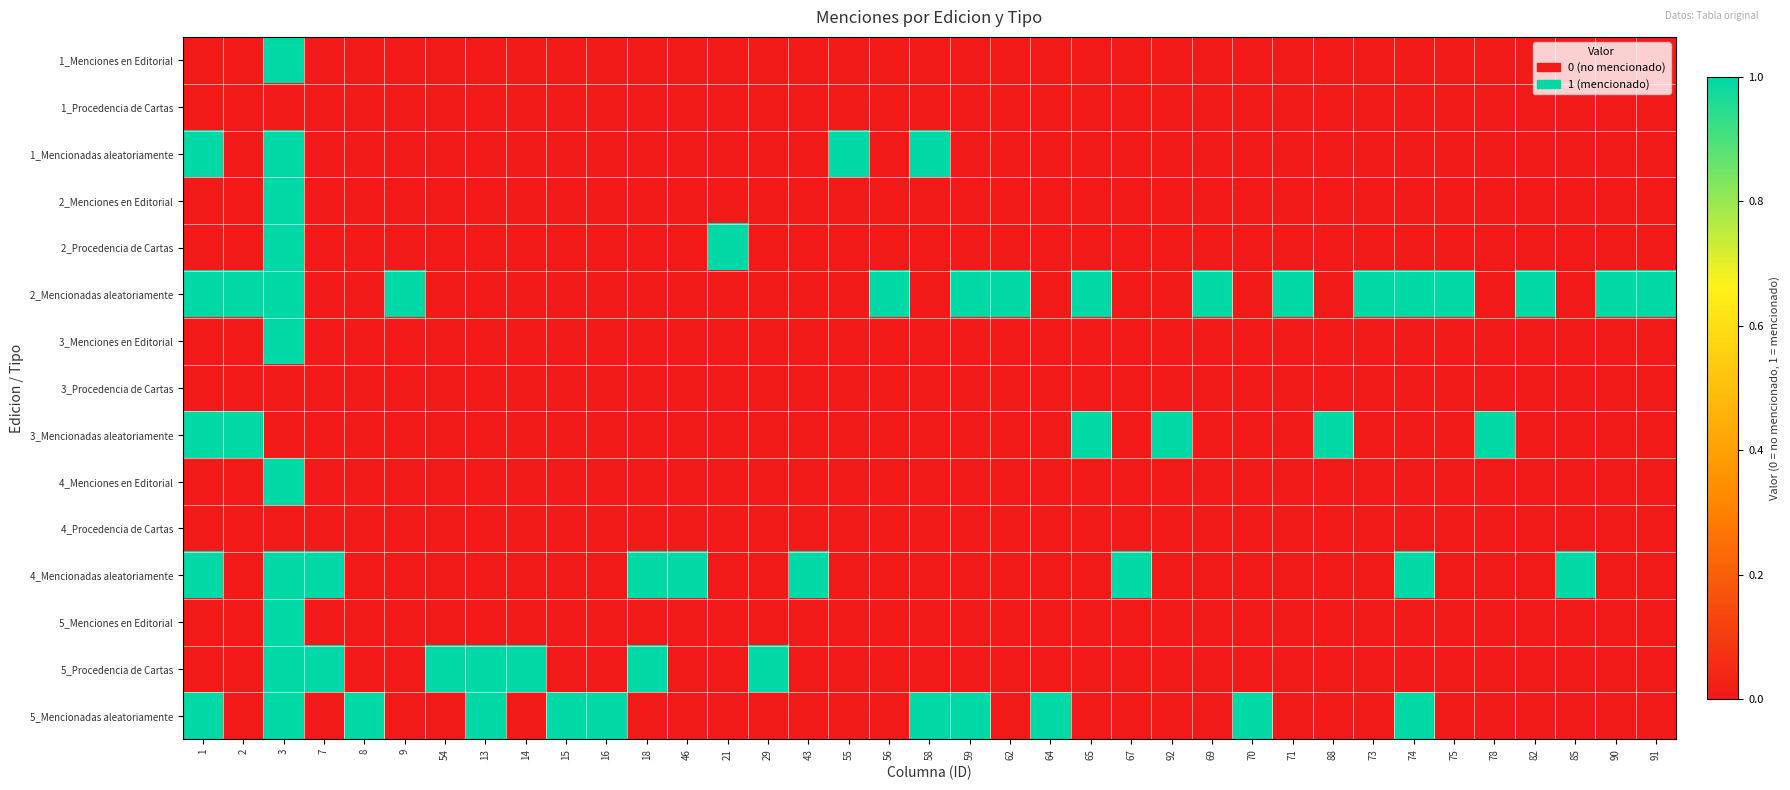

What is the spread (max minus min) of values at 85?

1